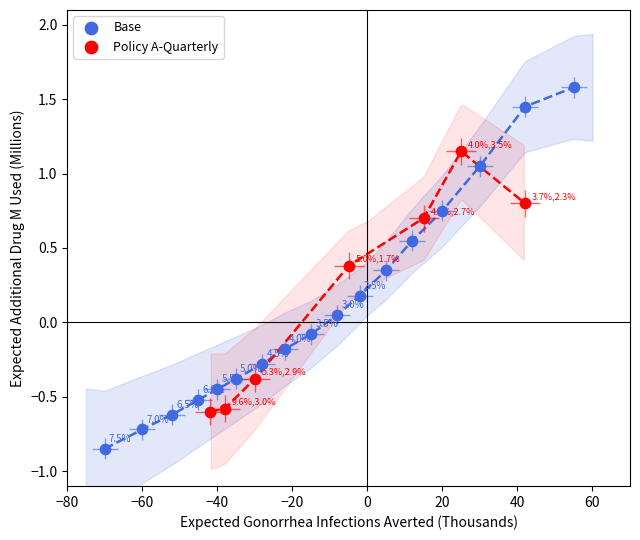

At how many categories does at least one series exceed 25?

15